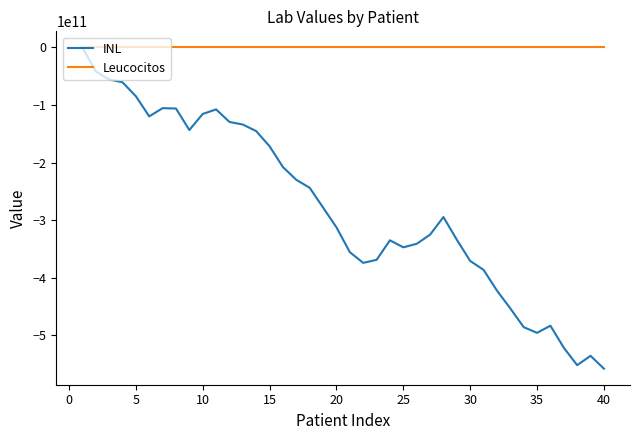

Which series has the largest range (max minus min)?

INL